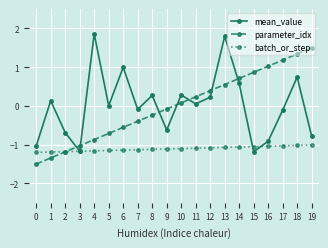

What is the sum of the mean_value values at 10 and 18?

1.0